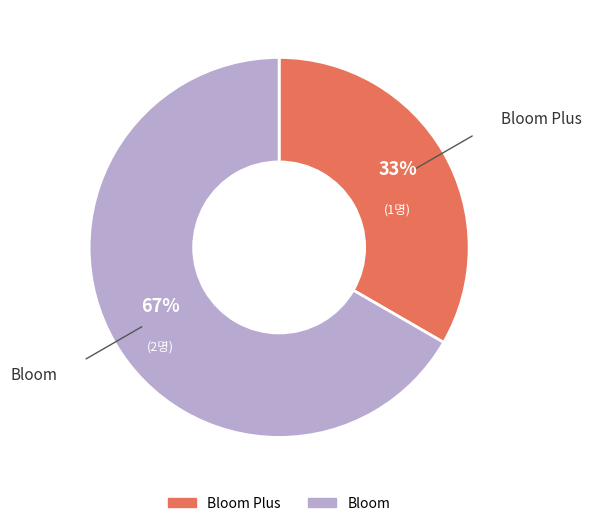

Is there a majority slice in this chart?

Yes